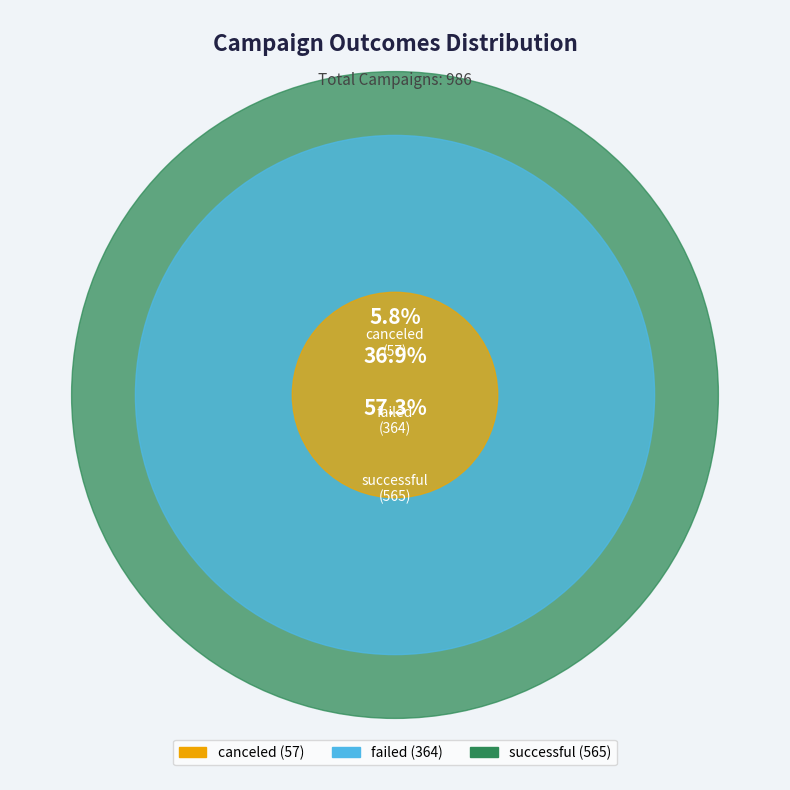

Which category has the smallest portion of the pie?

canceled